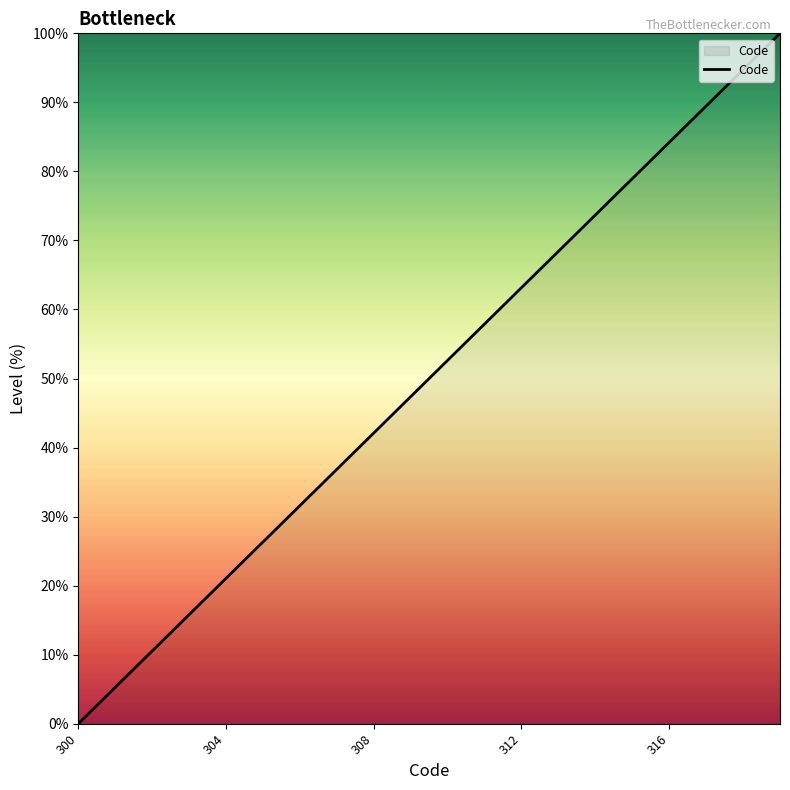

Reading left to right, extract all data points from this chart.

0.0	5.3	10.5	15.8	21.1	26.3	31.6	36.8	42.1	47.4	52.6	57.9	63.2	68.4	73.7	78.9	84.2	89.5	94.7	100.0